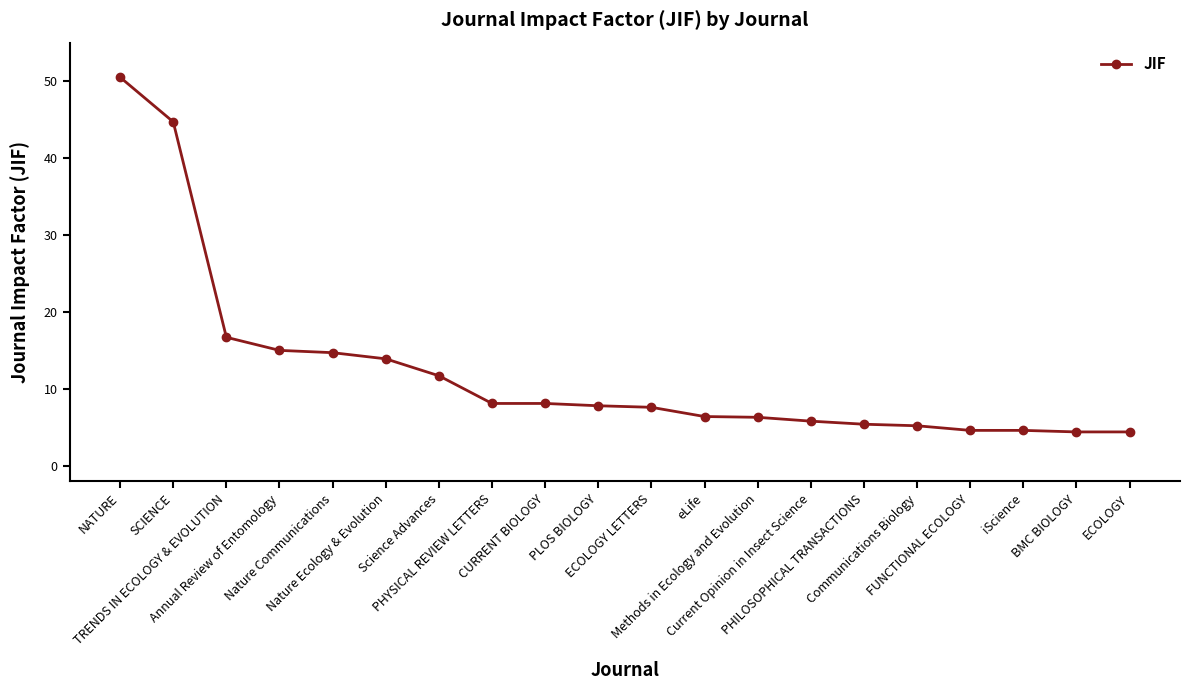

What is the minimum value shown in the chart?

4.4